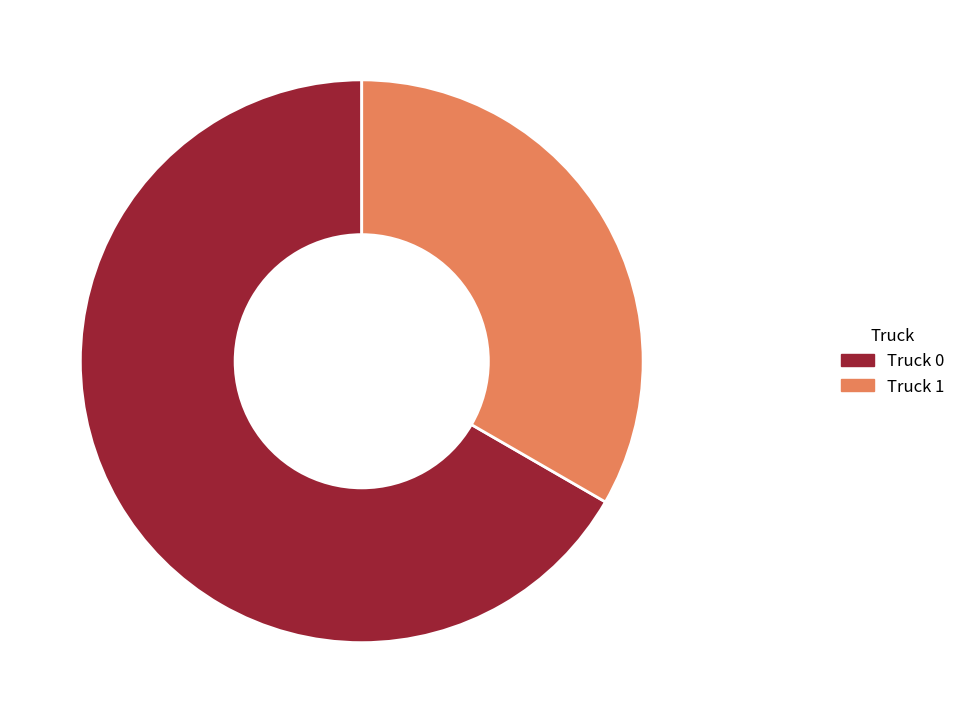

What percentage is the Truck 1 slice, to the nearest percent?

33%